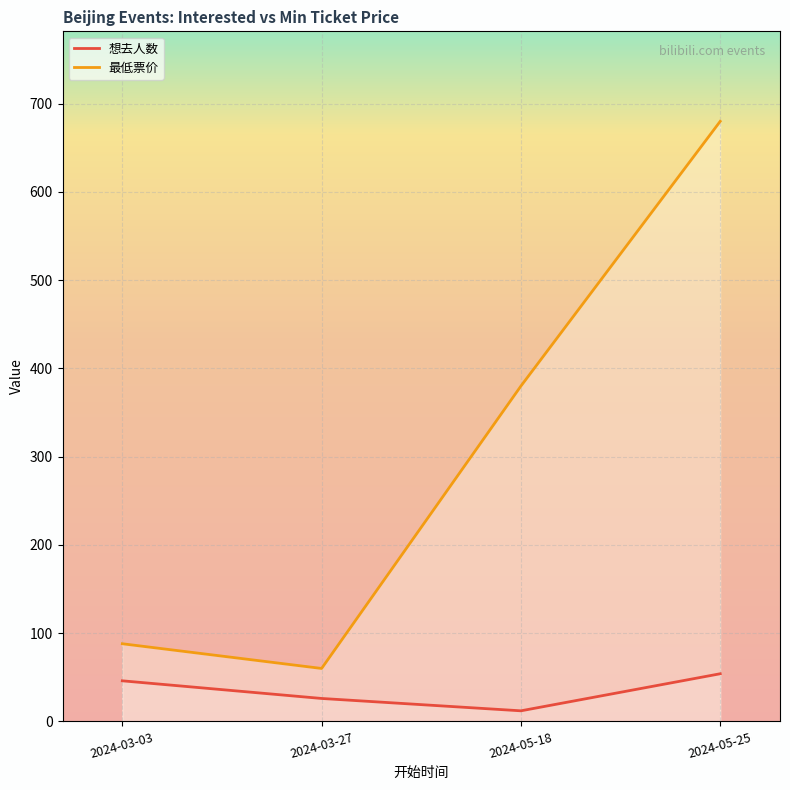

True or false: 想去人数 and 最低票价 intersect in this chart.

False